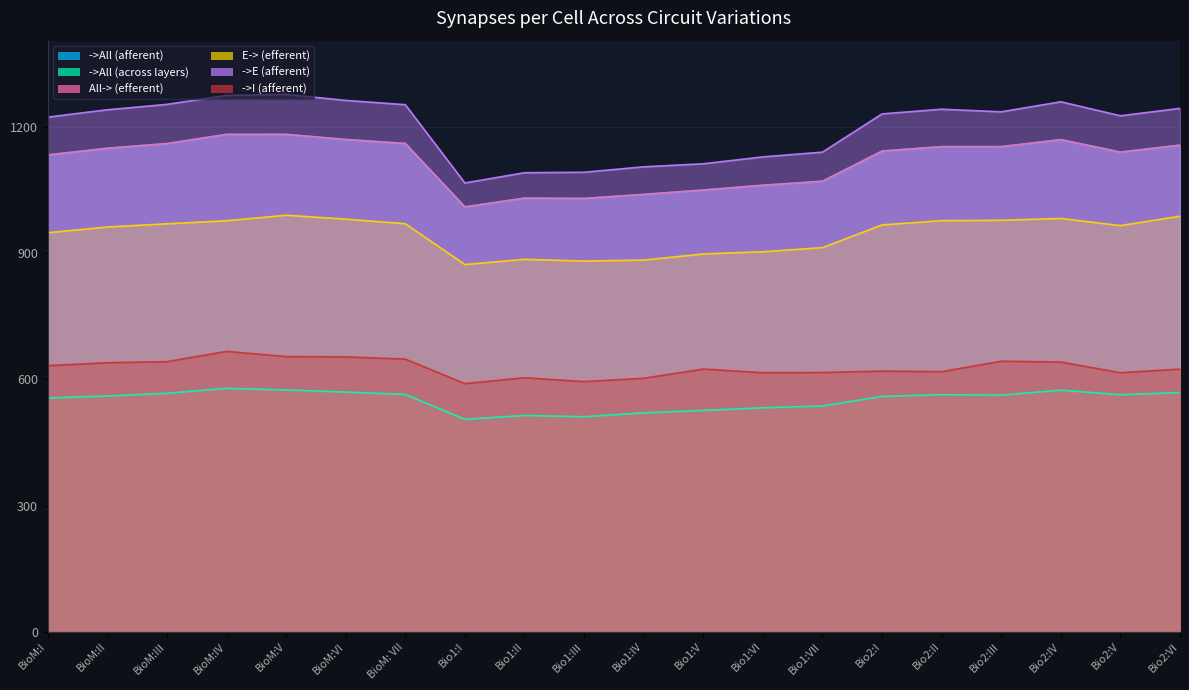

What is the difference between the maximum and minimum values in the ->E (afferent) series?

210.7